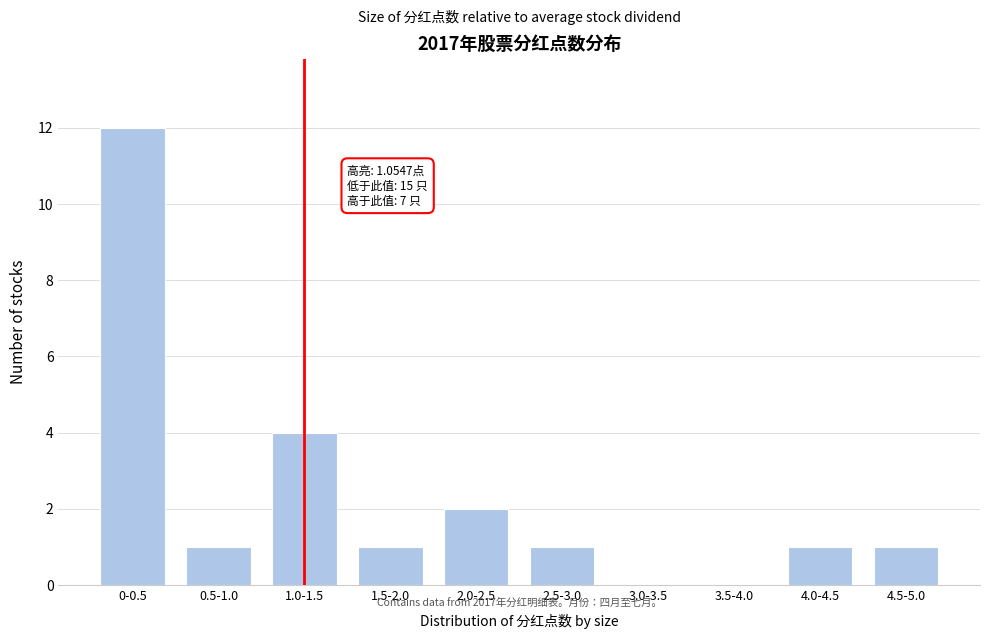

Reading left to right, list all the values displayed in this chart.

0-0.5=12	0.5-1.0=1	1.0-1.5=4	1.5-2.0=1	2.0-2.5=2	2.5-3.0=1	3.0-3.5=0	3.5-4.0=0	4.0-4.5=1	4.5-5.0=1